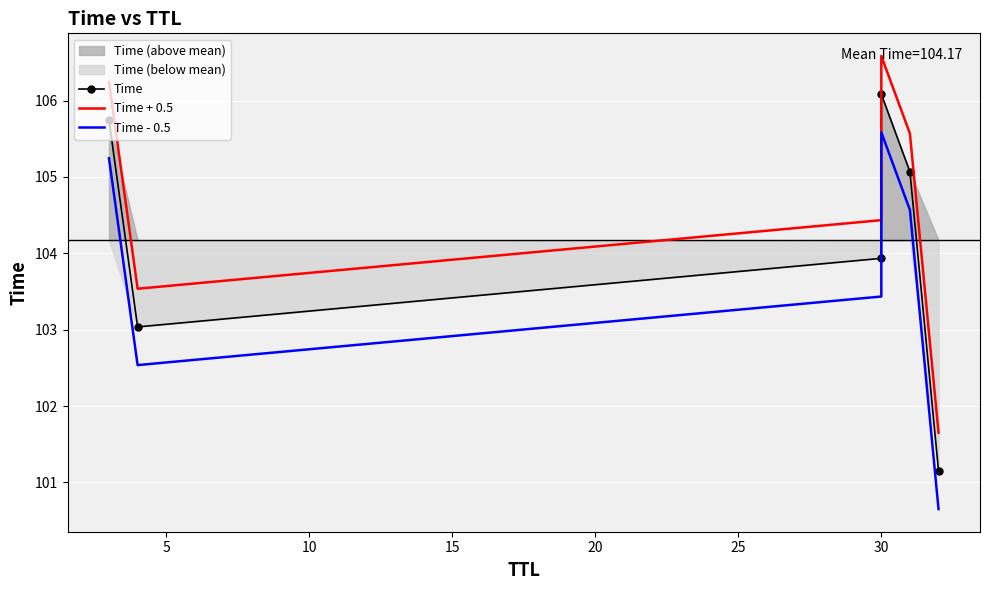

Which series has the widest spread of values?

Time